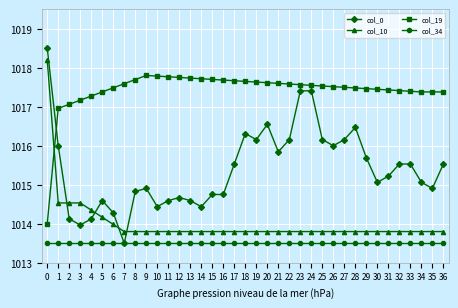

True or false: col_34 and col_10 cross at least once.

False